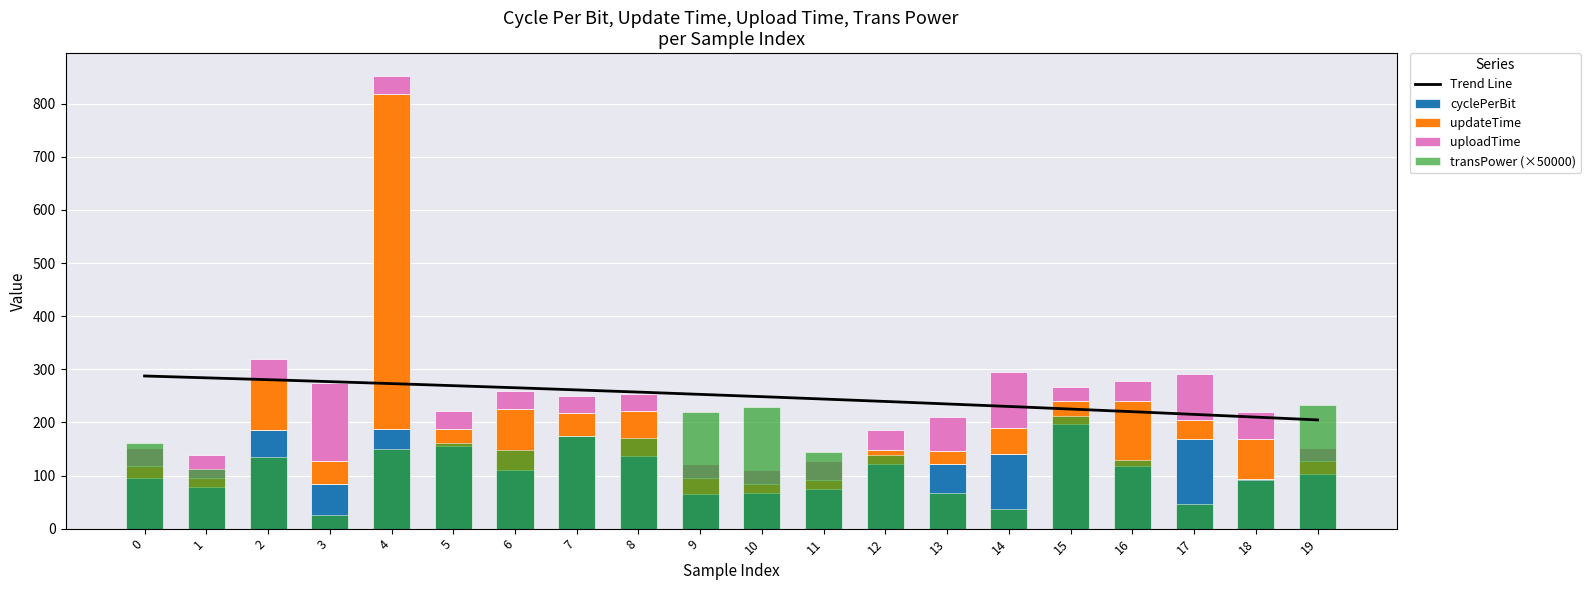

The value of updateTime at 11 is 9.7. True or false?

False